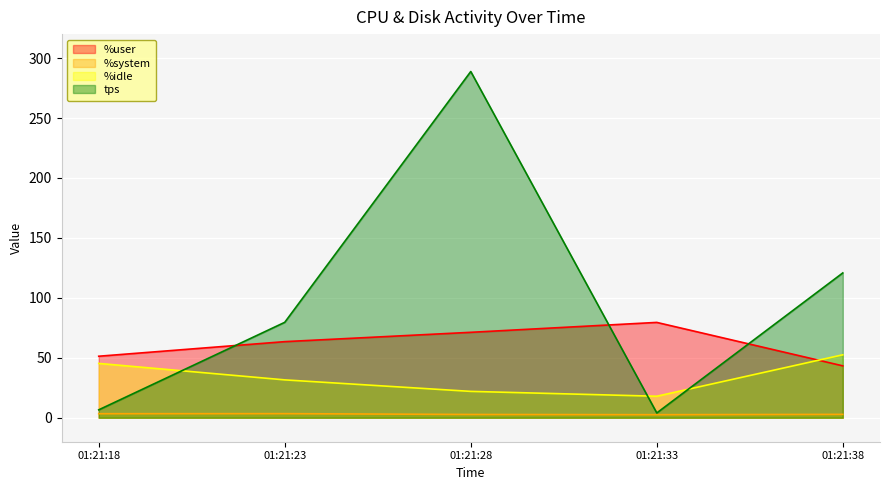

True or false: %system has more than 1 interior local peaks.

False